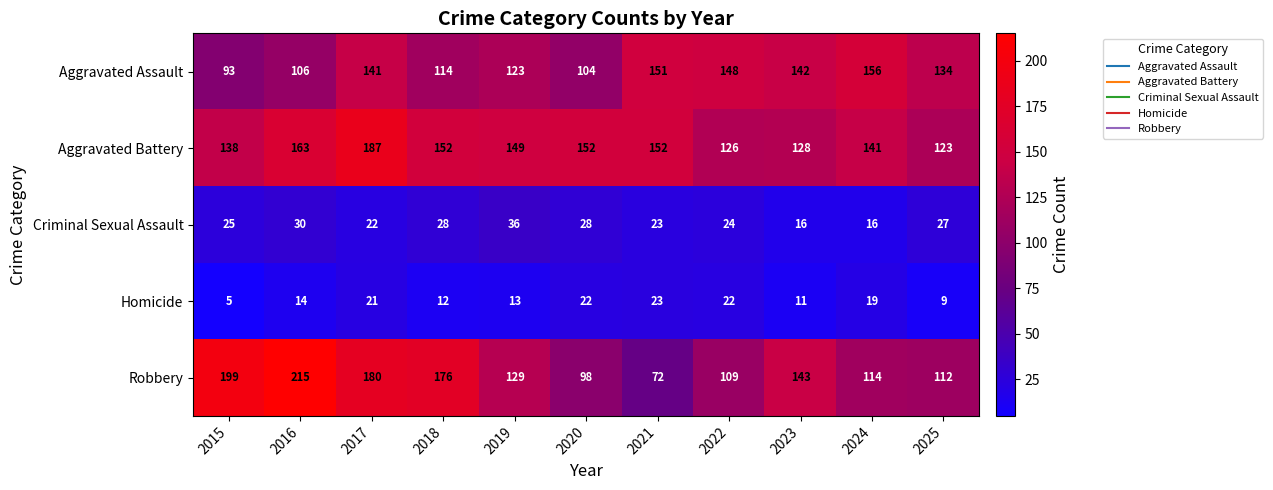

Which series has the widest spread of values?

Robbery